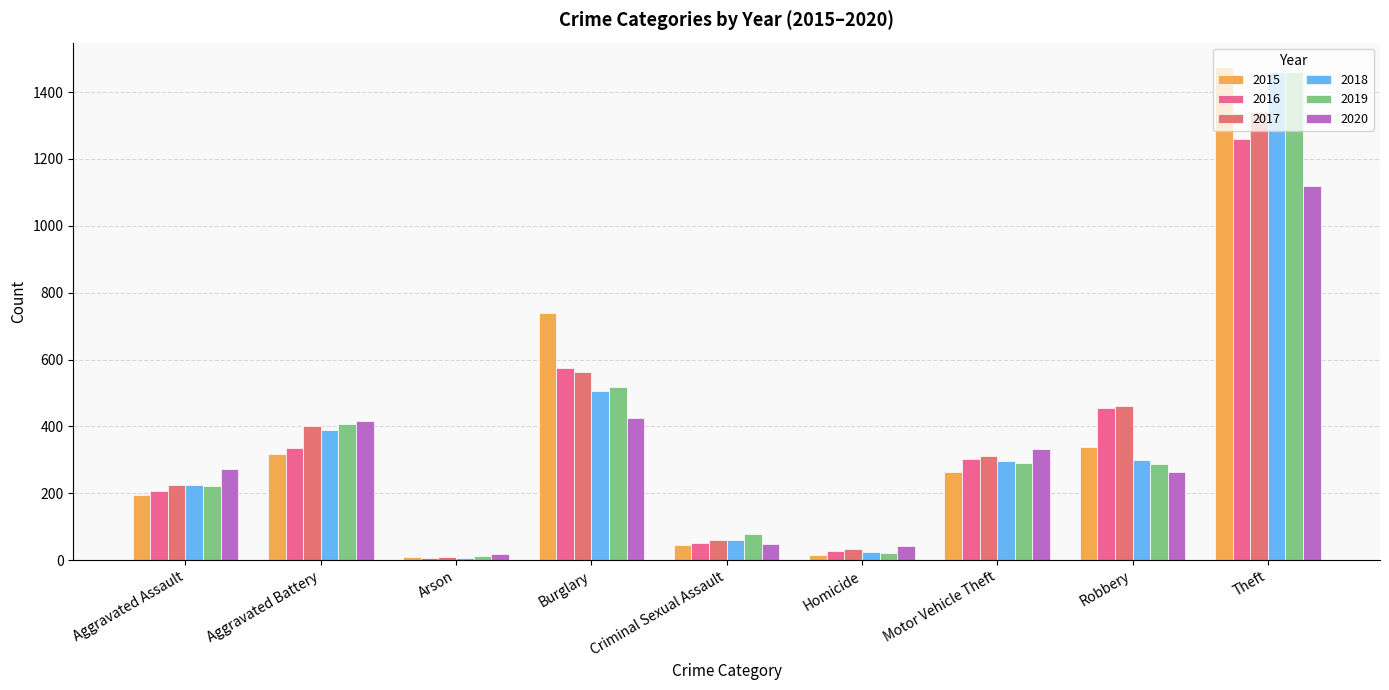

What is the greatest value displayed?

1474